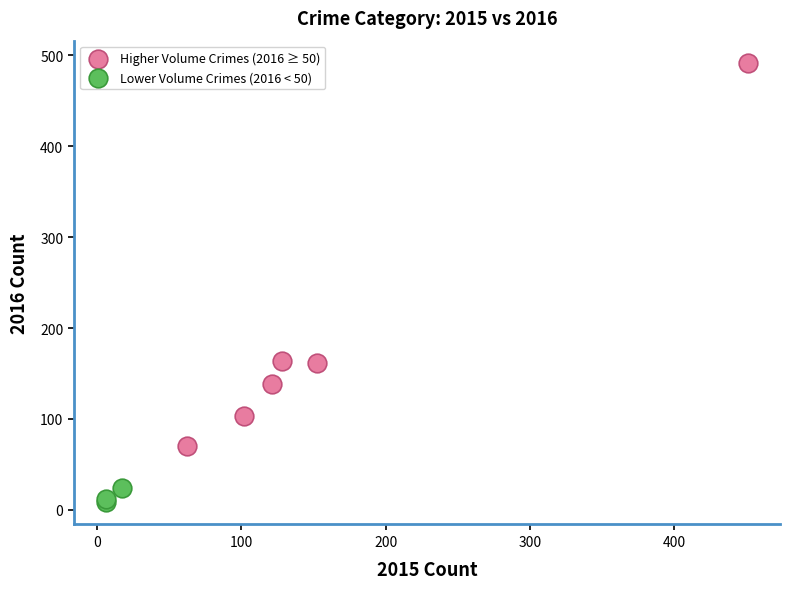

Which series reaches the minimum Y coordinate?

Lower Volume Crimes (2016 < 50)